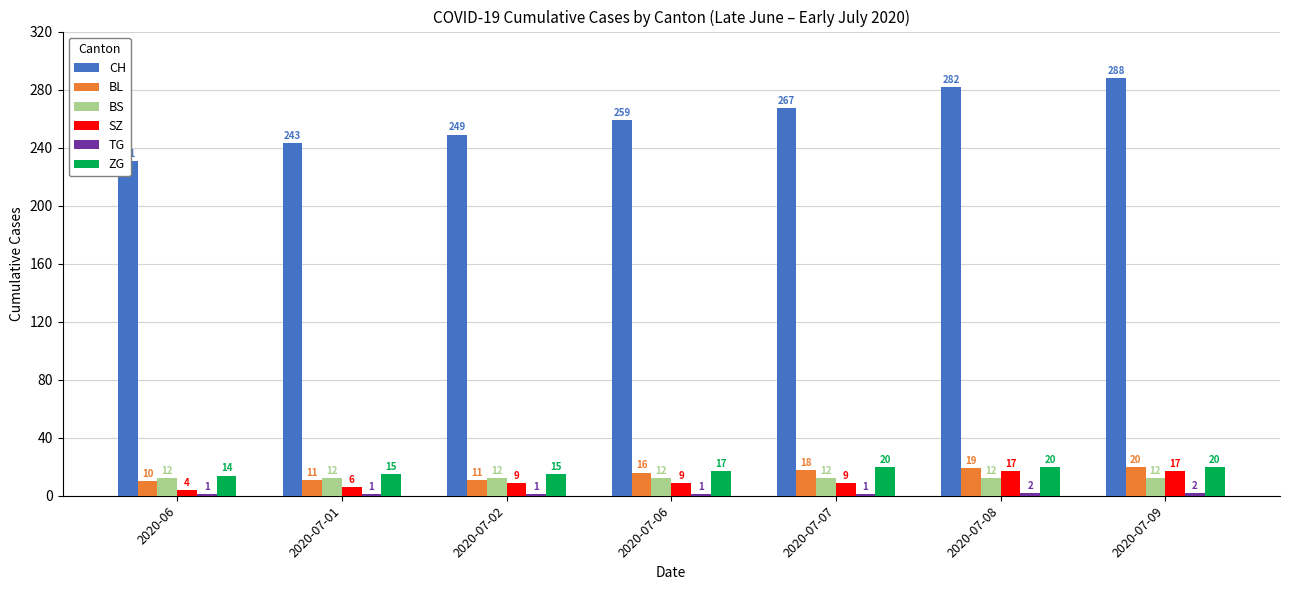

How many groups of bars are there?

7